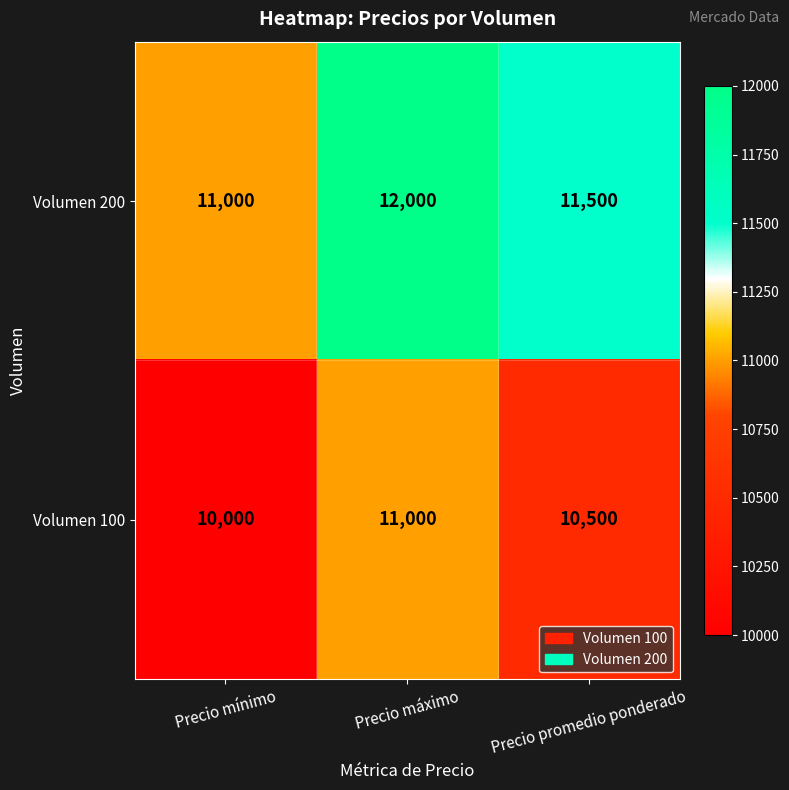

At which category does the chart reach its minimum across all series?

Precio mínimo